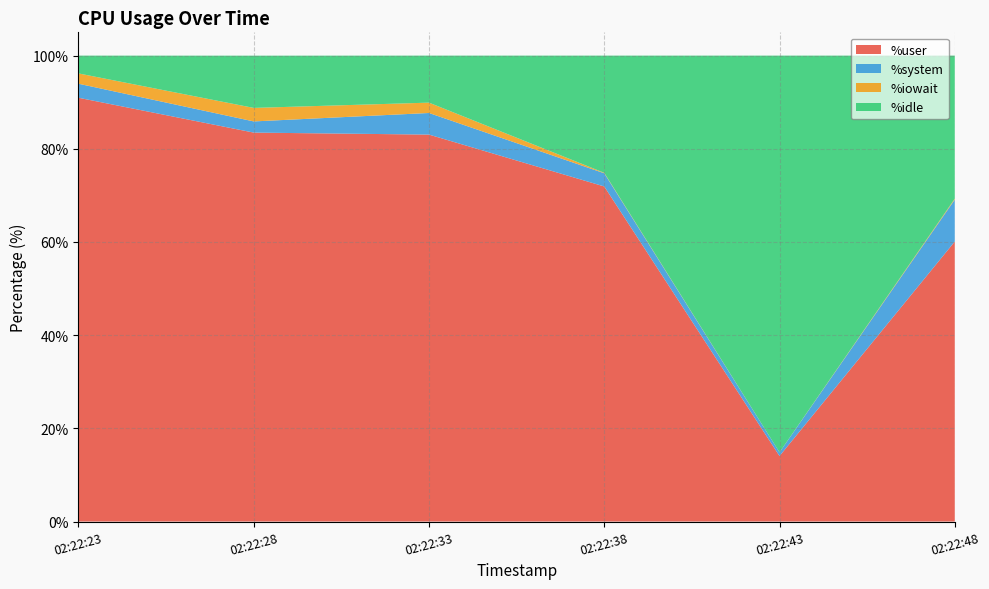

Reading right to left, what are all the values shown in this chart?

%user: 60.1	14.1	71.9	83.0	83.5	91.0
%system: 9.0	0.8	2.8	4.6	2.4	3.0
%iowait: 0.2	0.0	0.1	2.2	2.9	2.2
%idle: 30.7	85.1	25.1	10.1	11.2	3.8